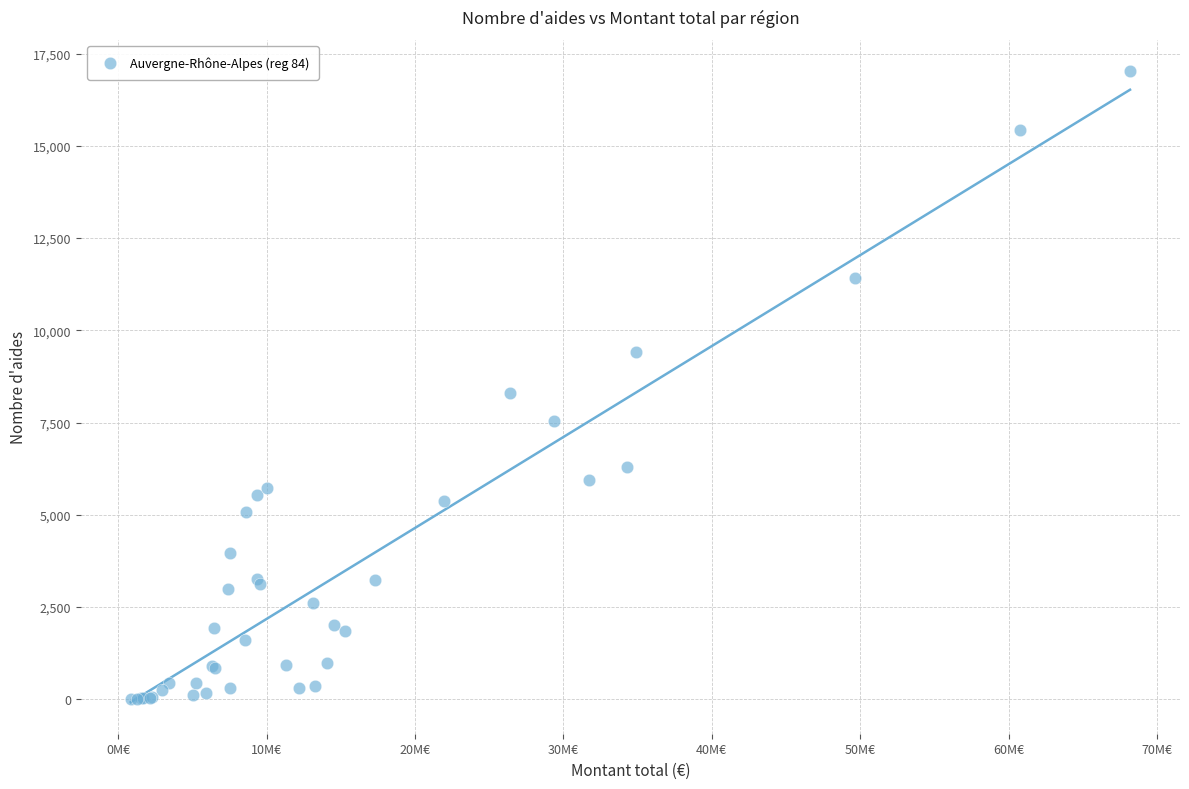

What Y value in the scatter plot is closest to 8516?

8287